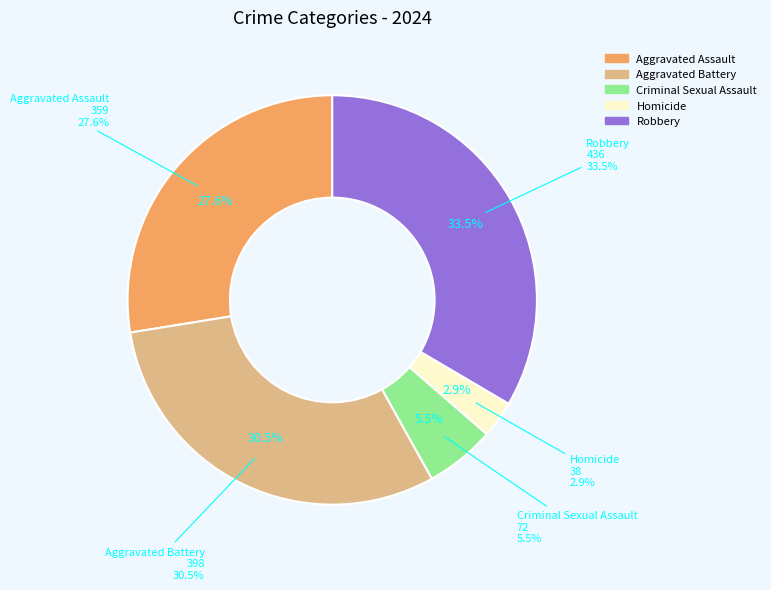

What is the change in value from Homicide to Robbery?

+398